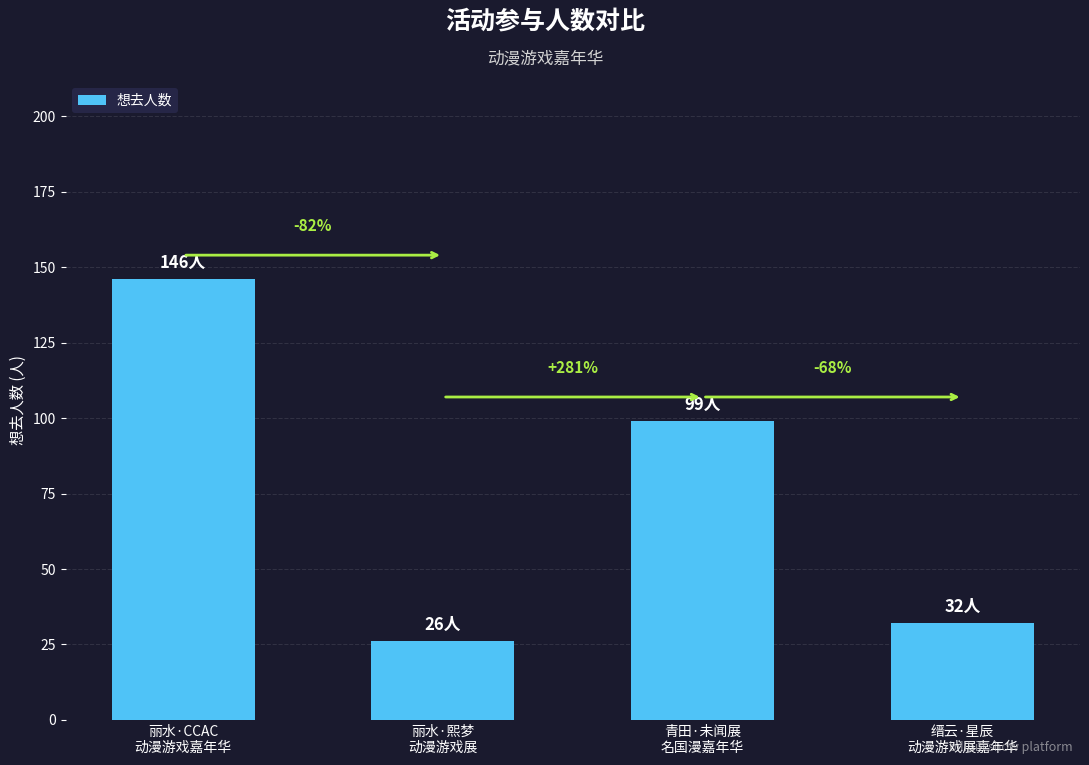

What is the difference between the maximum and minimum values?

120